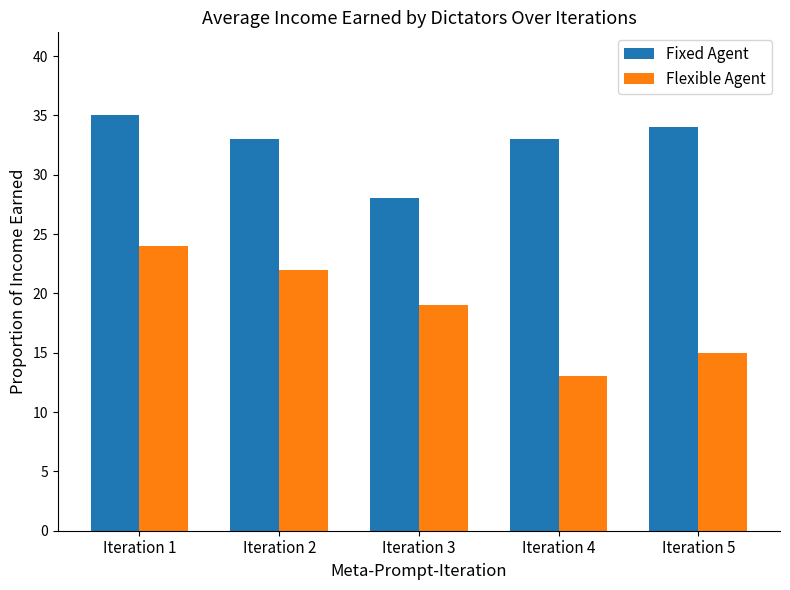

Are the bars horizontal?

No